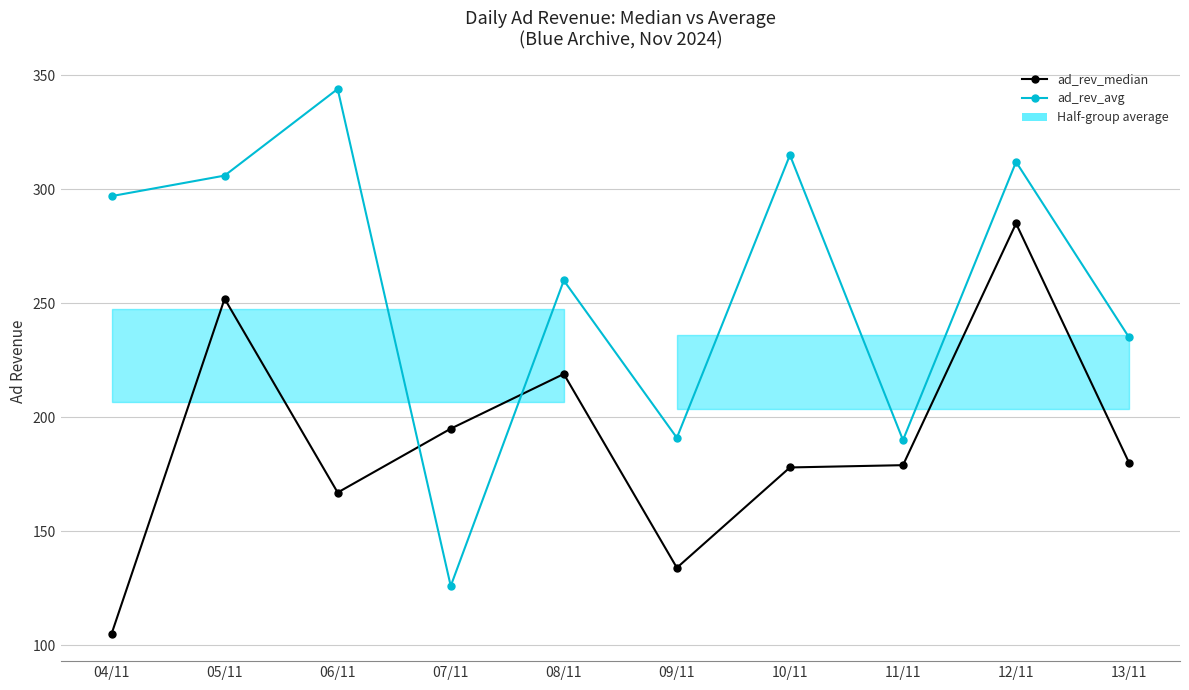

Rank the series by their average value, from lowest to highest.

ad_rev_median, ad_rev_avg